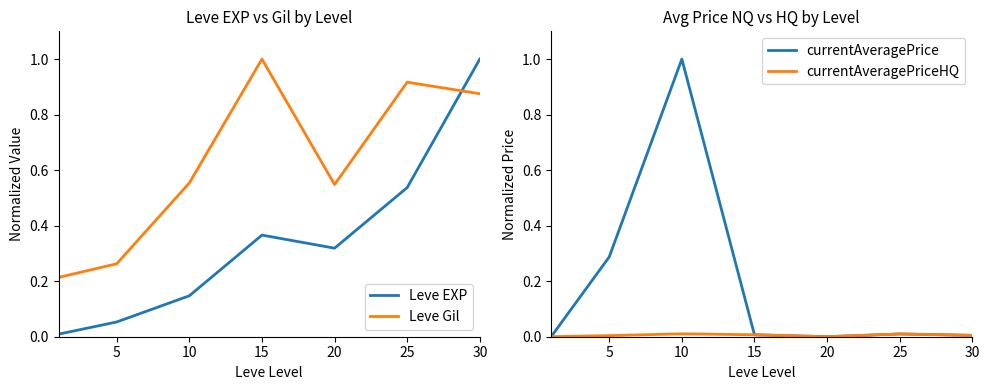

The Leve Gil series shows 0.9 at 30. True or false?

True